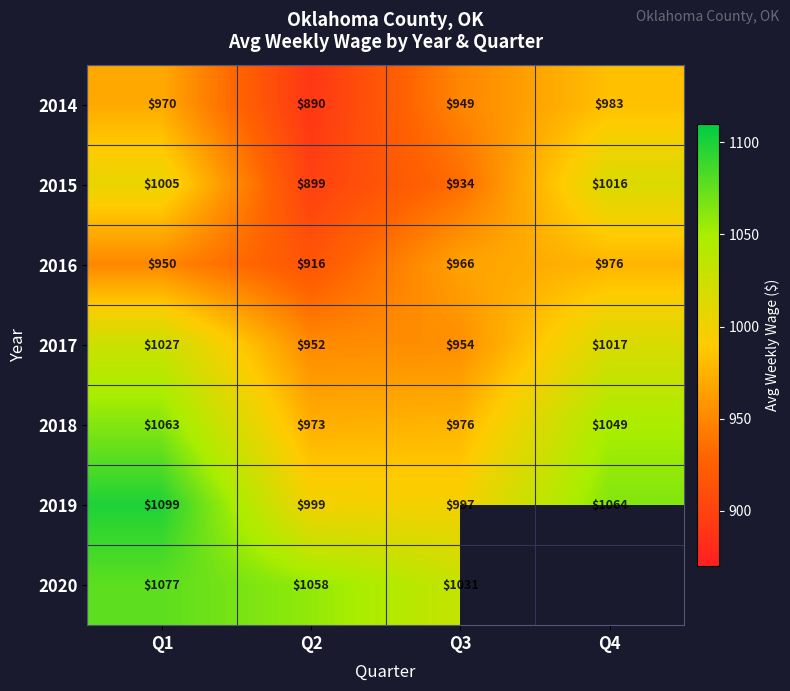

List the labels in order of 2016 value, smallest first.

Q2, Q1, Q3, Q4